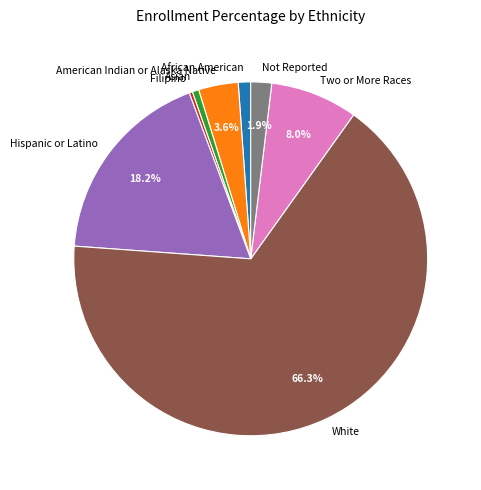

What is the ratio of the value at Two or More Races to the value at Filipino?

26.8